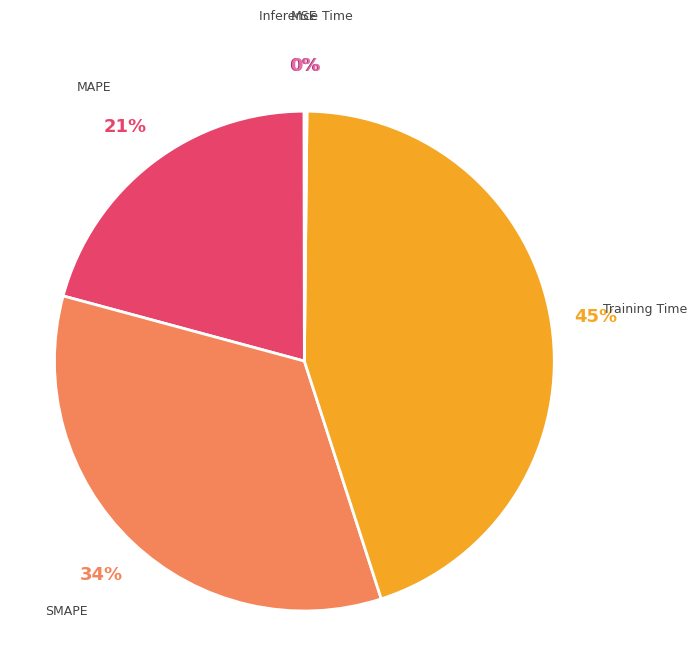

To the nearest percent, what is the difference between the largest and smallest slice percentages?

45%